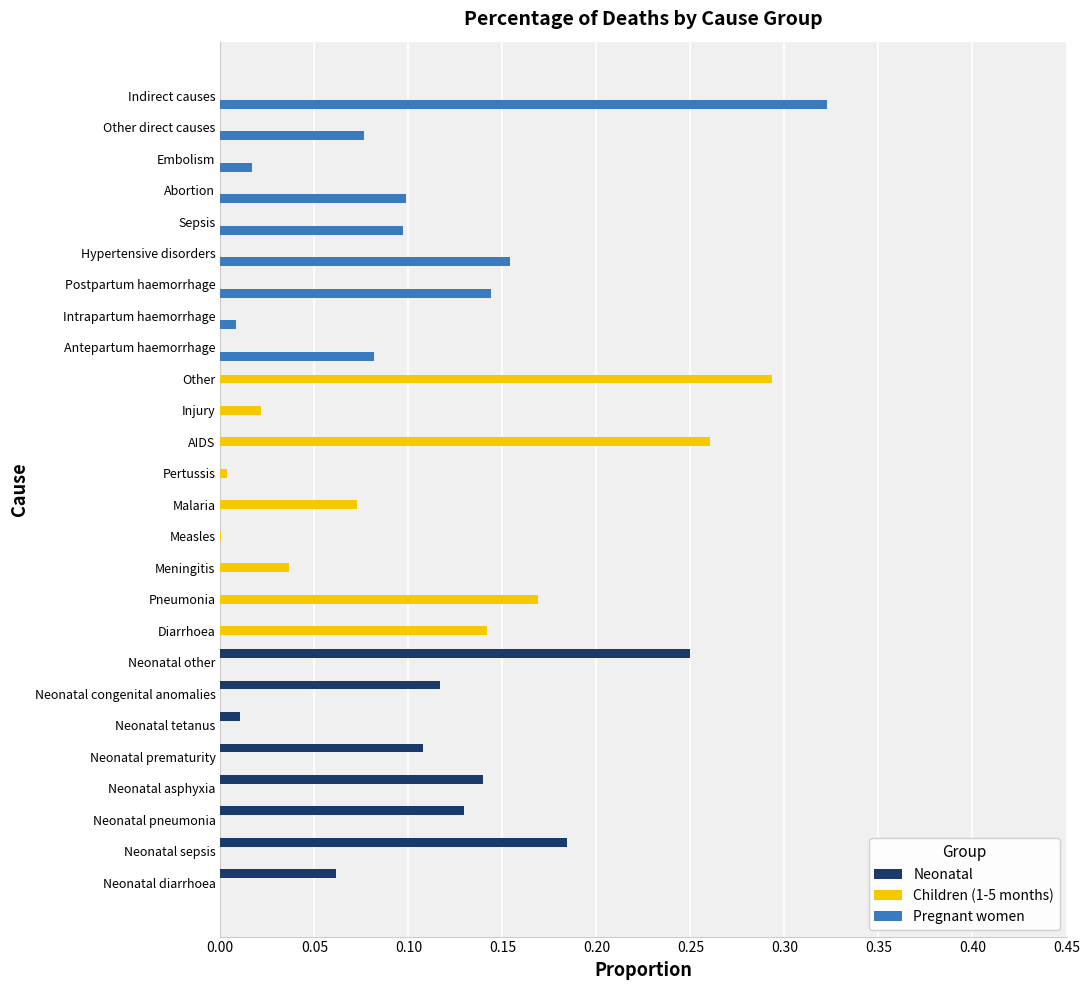

At which label does Children (1-5 months) reach its peak?

Other